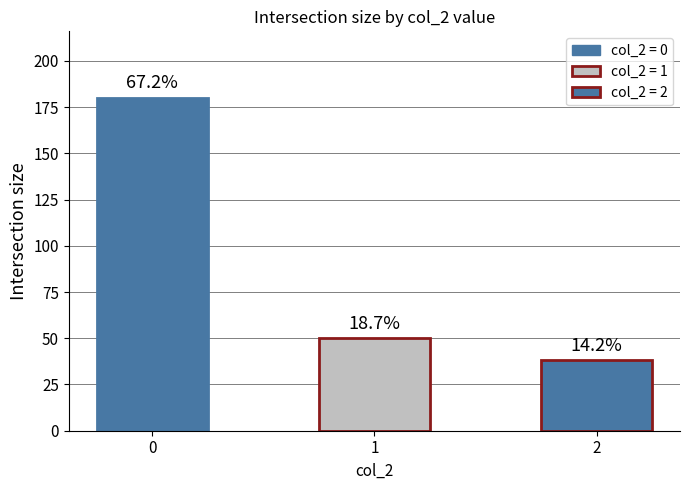

Rank the categories by value from highest to lowest.

0, 1, 2